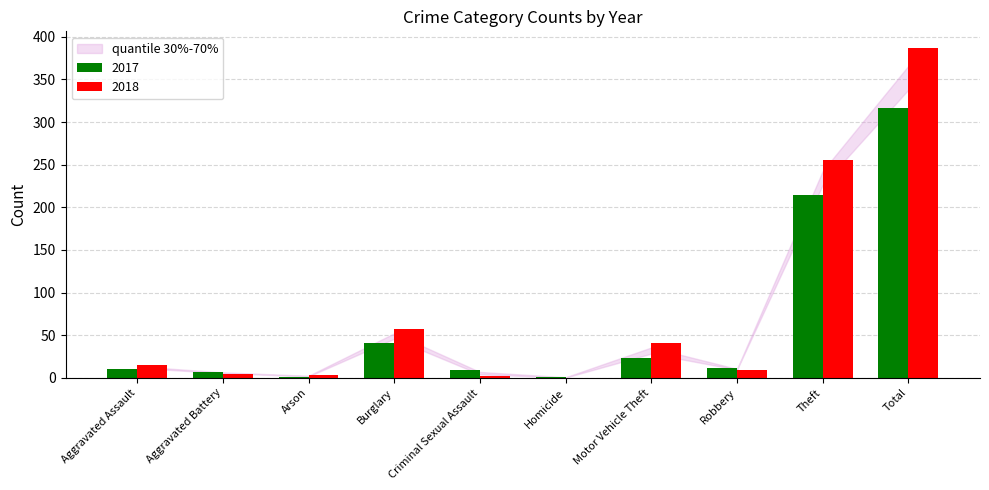

True or false: 2017 has a value of 214 at Theft.

True